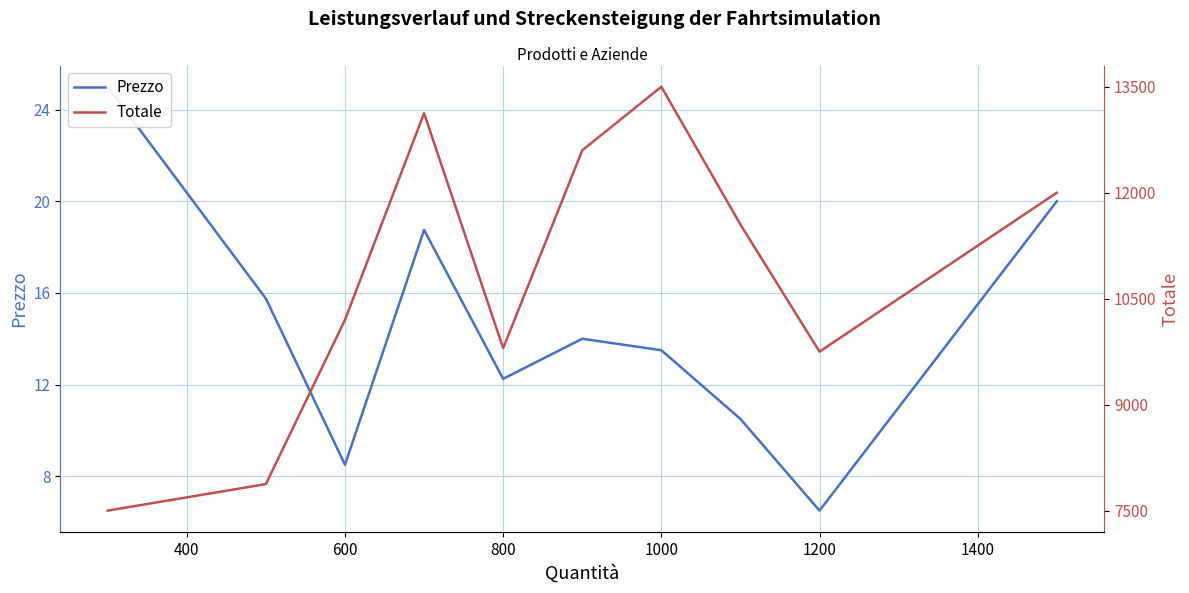

How many series are shown in this chart?

2